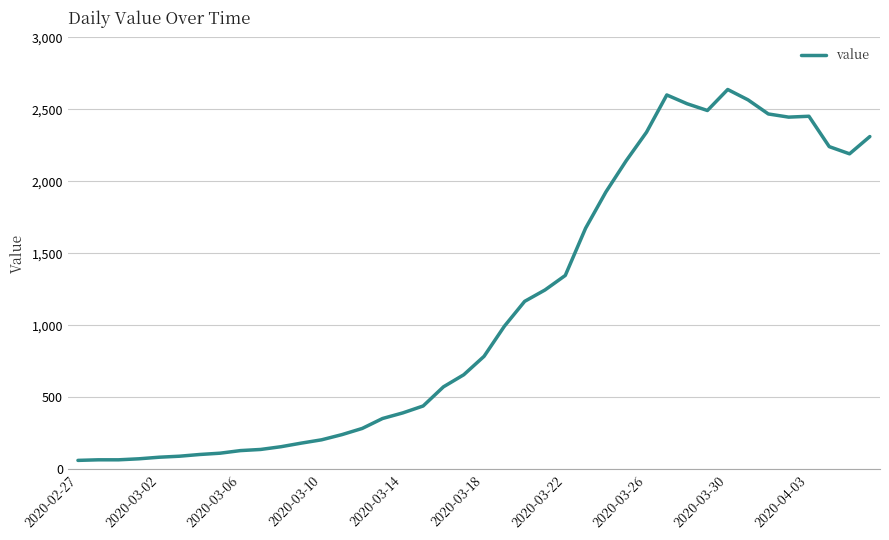

What is the smallest value displayed?

61